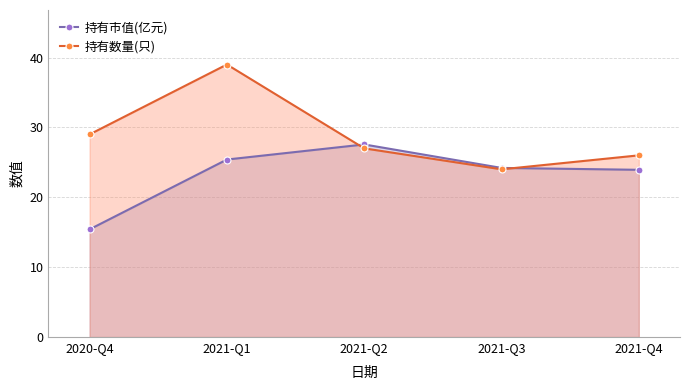

Reading left to right, what are all the values shown in this chart?

持有市值(亿元): 2020-Q4=15.4	2021-Q1=25.4	2021-Q2=27.6	2021-Q3=24.2	2021-Q4=23.9
持有数量(只): 2020-Q4=29.0	2021-Q1=39.0	2021-Q2=27.0	2021-Q3=24.0	2021-Q4=26.0